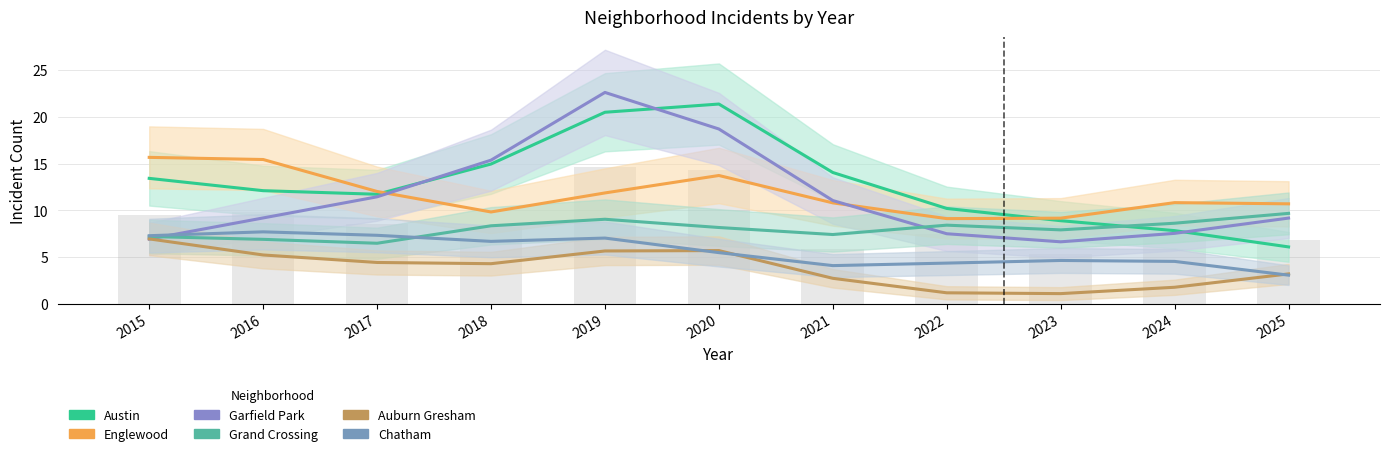

What is the value of the Englewood bar at the 2nd from the left?

15.4